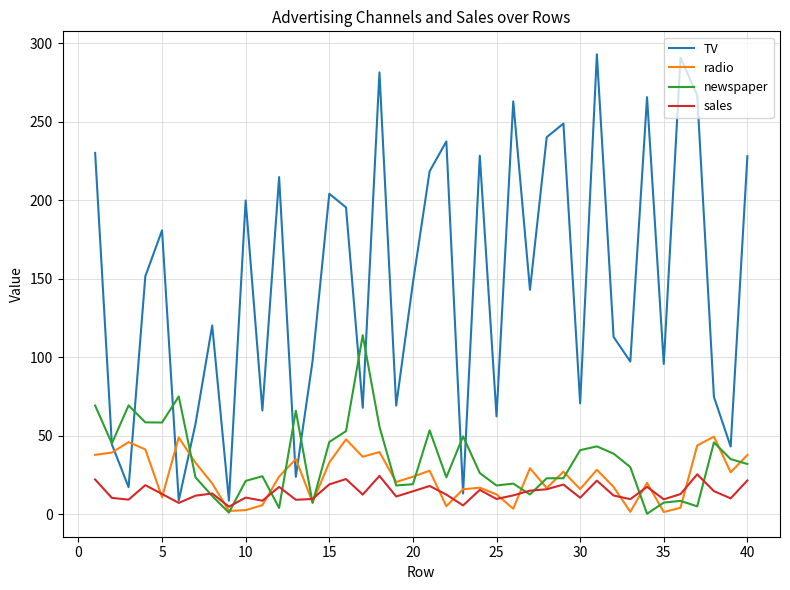

How many values in the TV series are below 147?

20